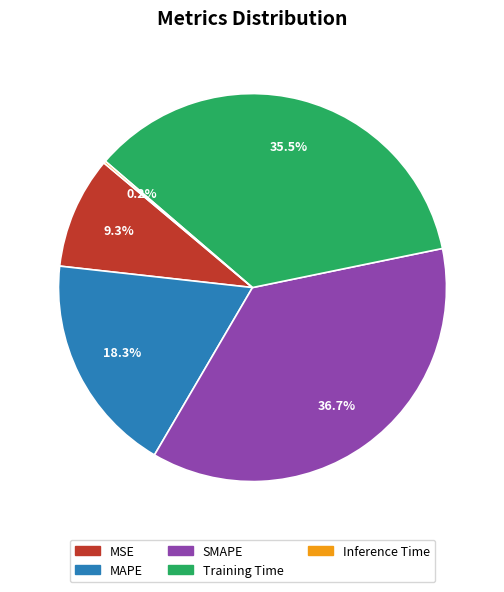

To the nearest percent, what portion does MSE represent?

9%